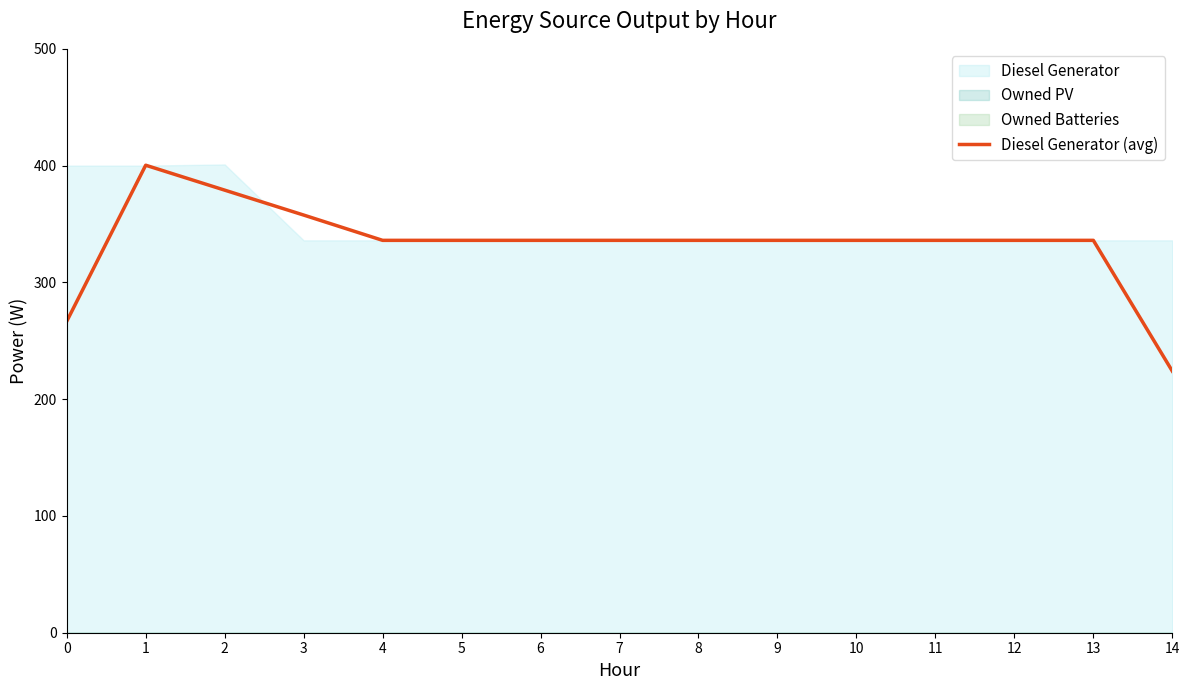

At which label is the value closest to 312?

4